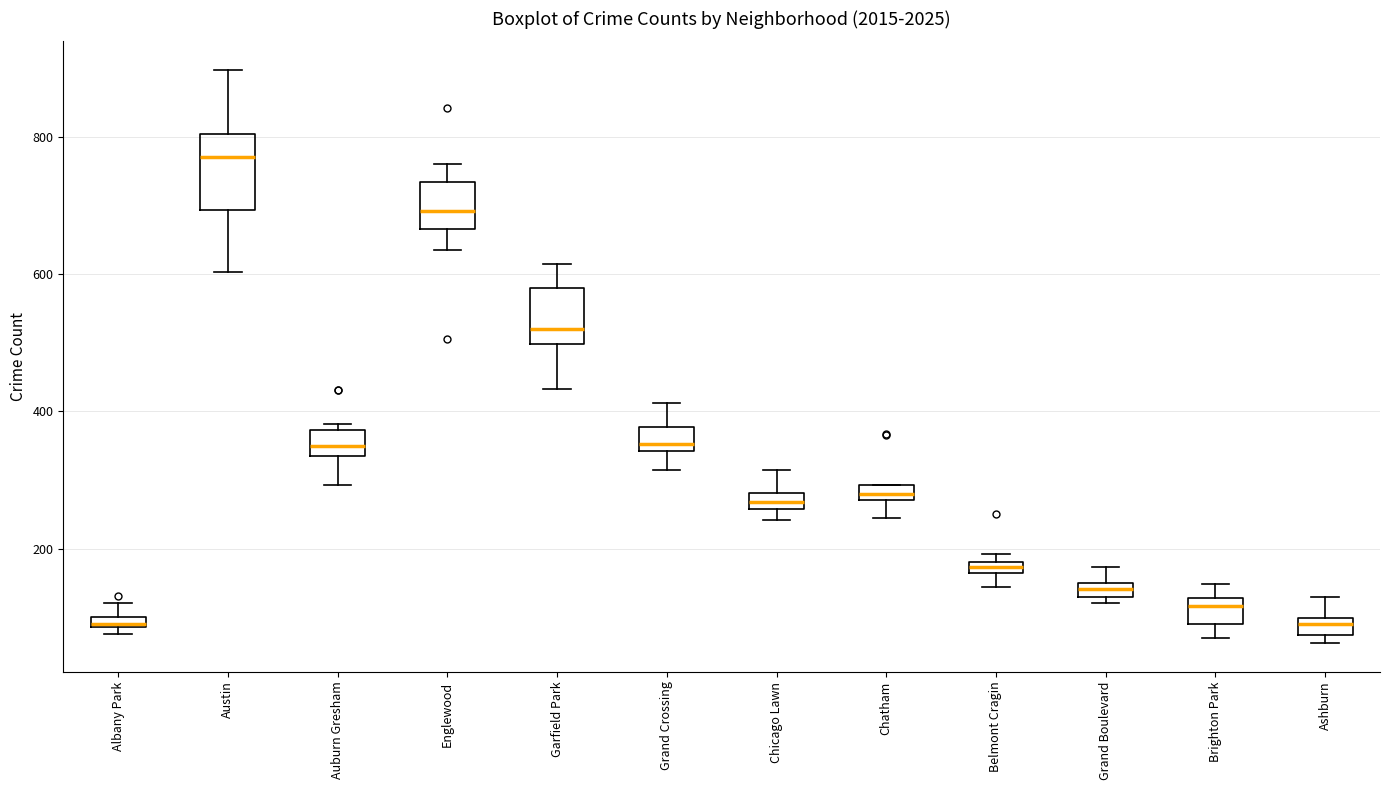

Which box has the highest median line?

Austin